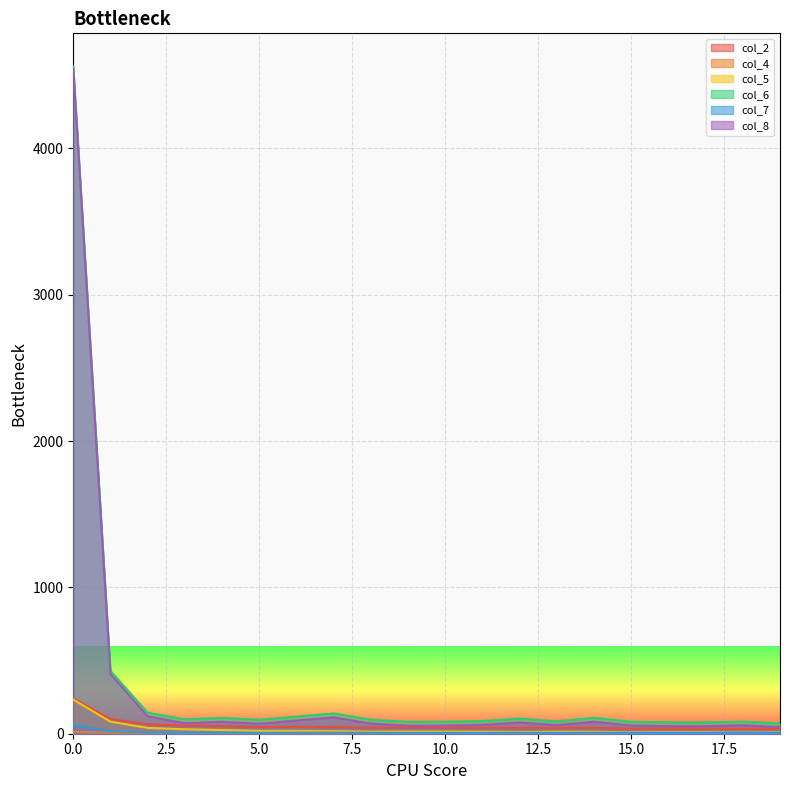

What is the difference between the maximum and minimum values in the col_4 series?

11.3